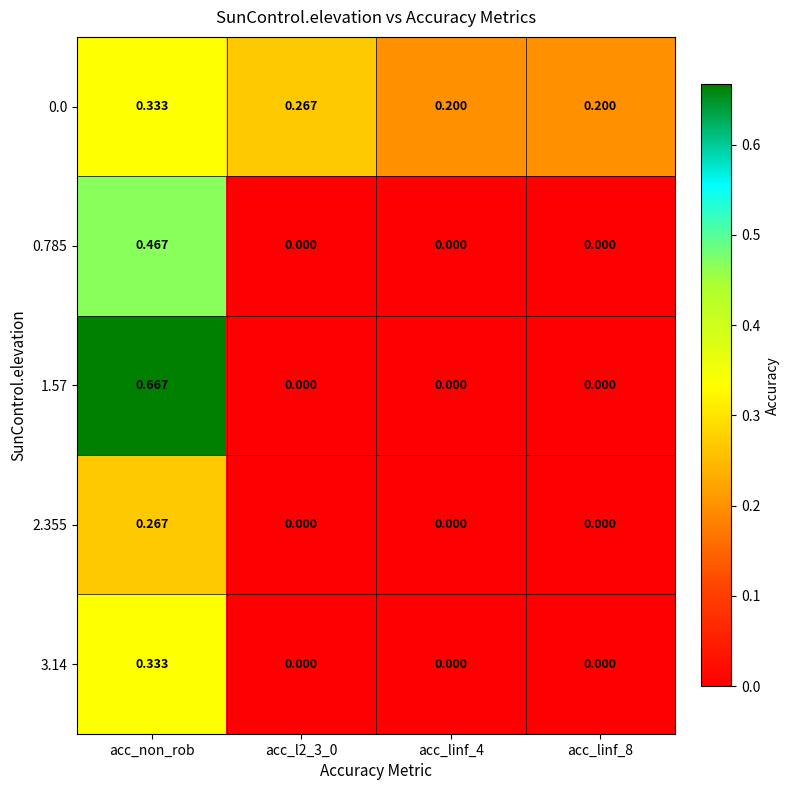

Which label corresponds to the largest value in the chart?

acc_non_rob